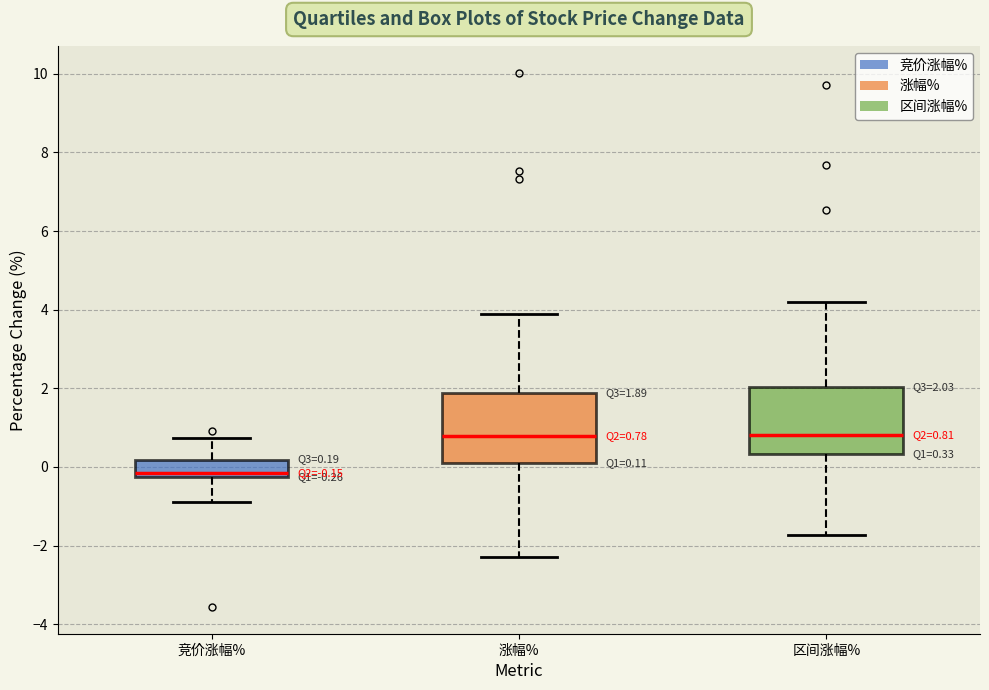

Which box's median line is the lowest?

竞价涨幅%